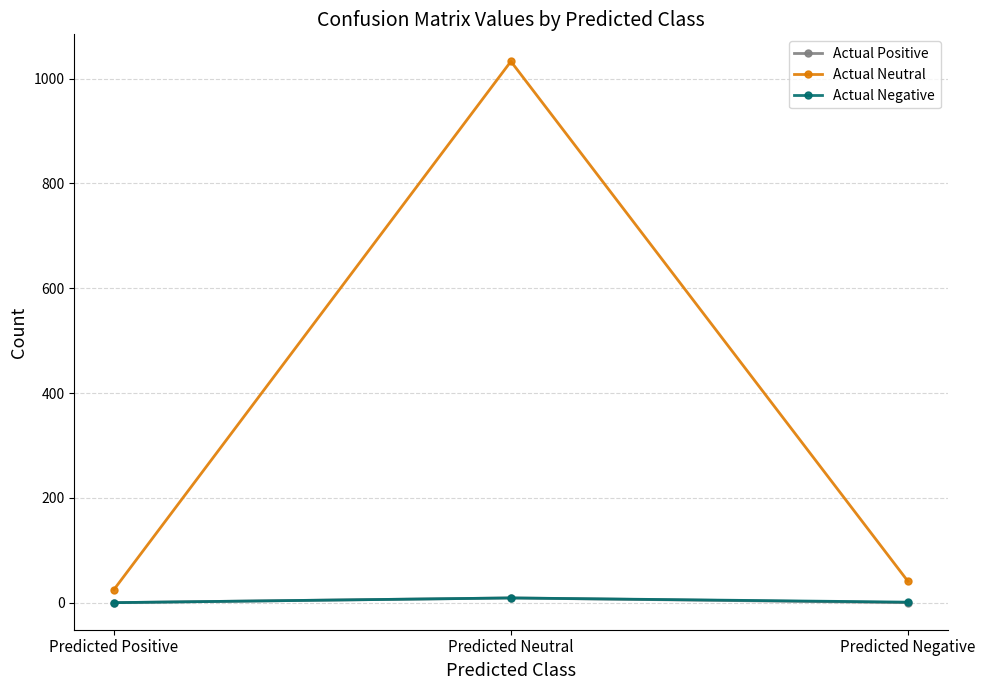

What is the sum of all Actual Negative values?

10